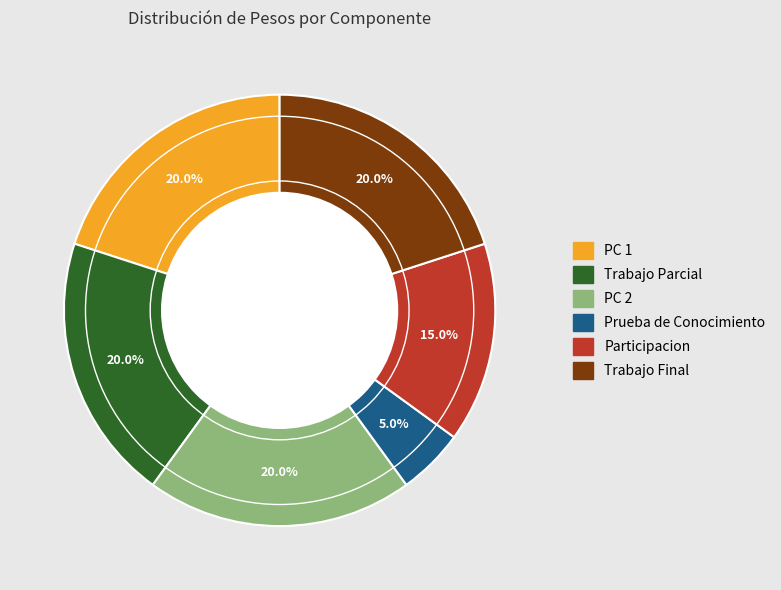

Does Trabajo Final represent more than half of the total?

No